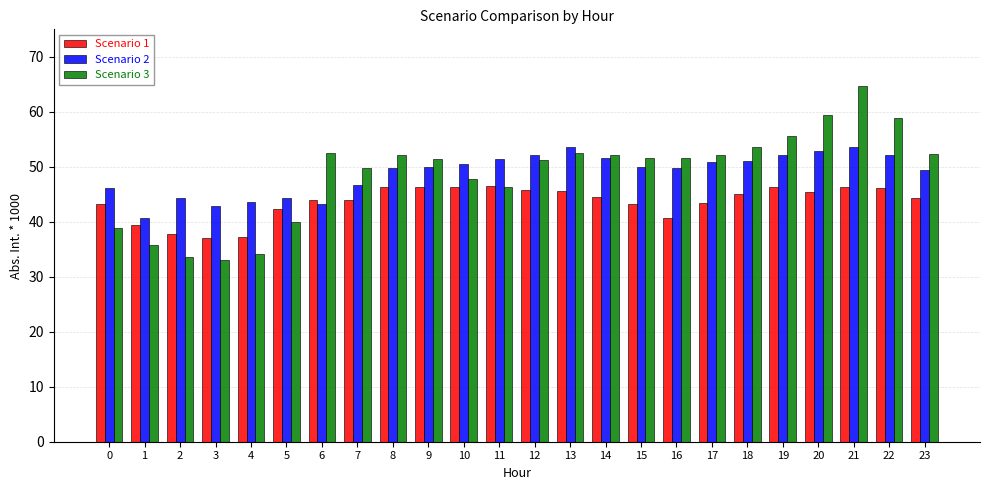

At how many categories does at least one series exceed 47?

18